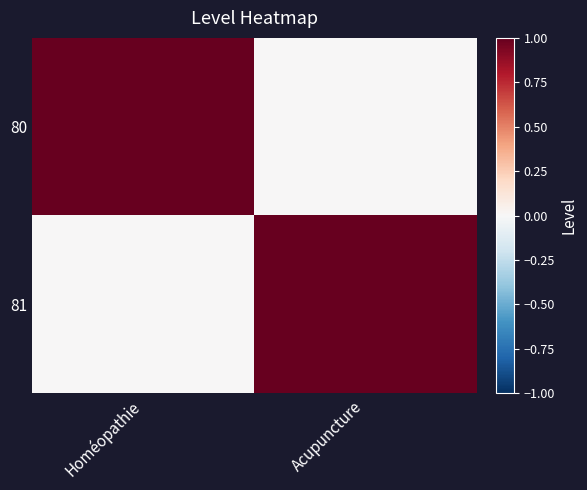

Which has a higher value, Acupuncture or Homéopathie?

Homéopathie